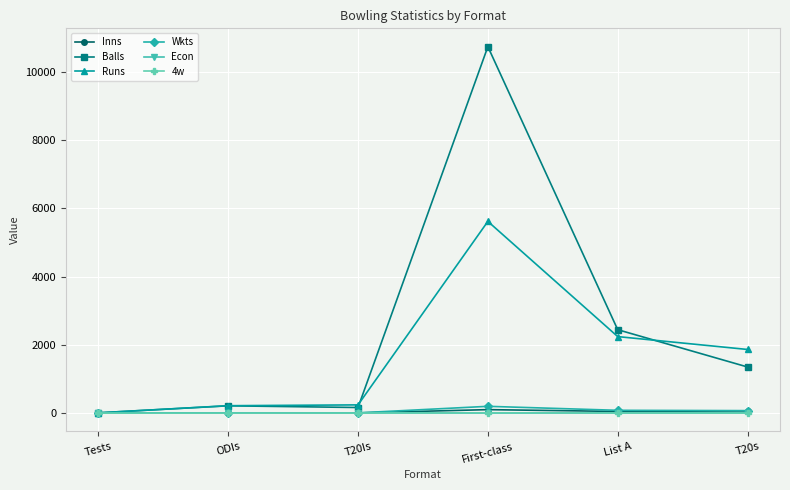

What is the label of the 4th point from the right?

T20Is